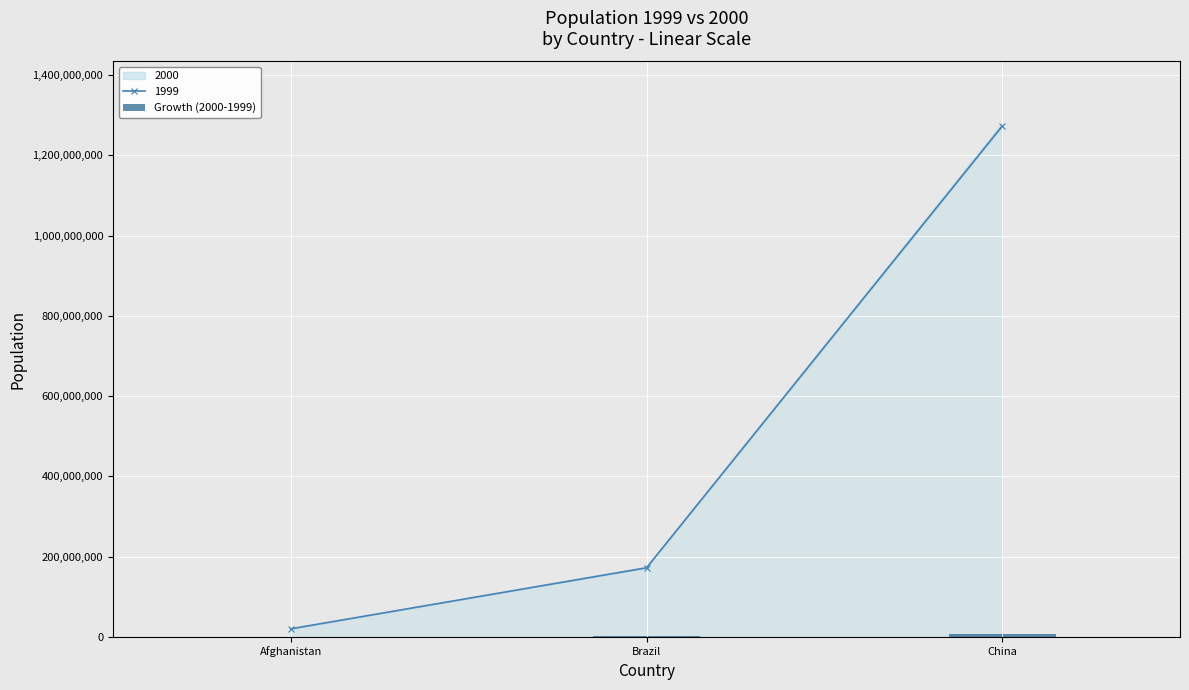

How many bars are there in total?

3